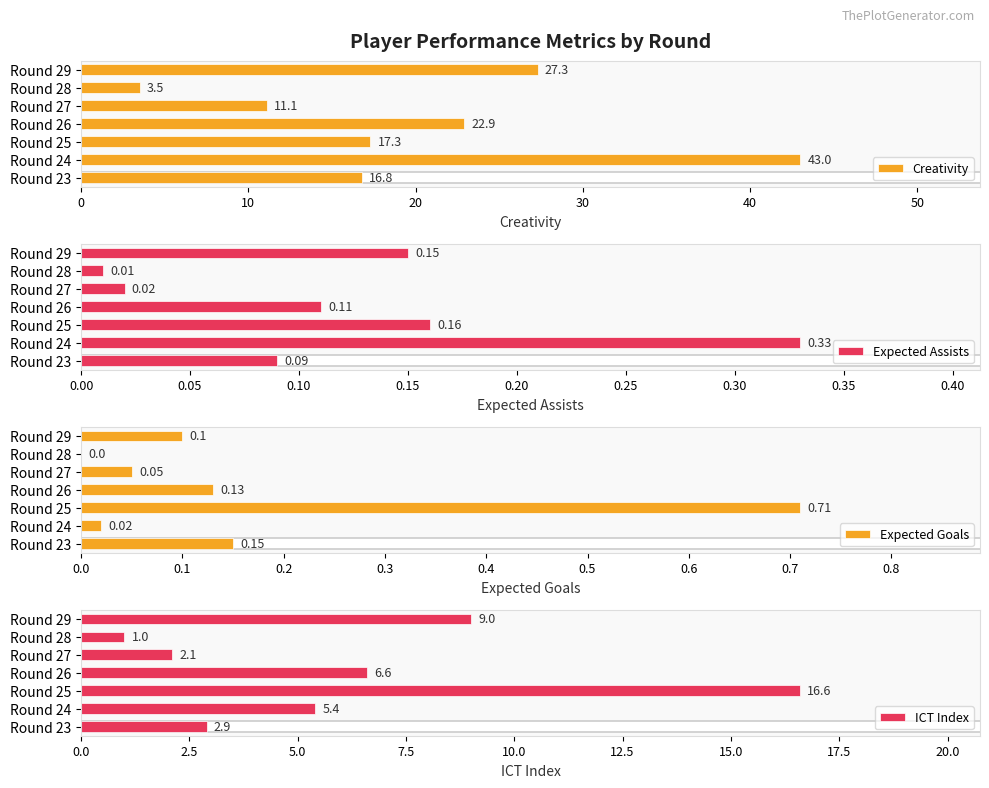

What is the difference between the maximum and minimum values in the ICT Index series?

15.6